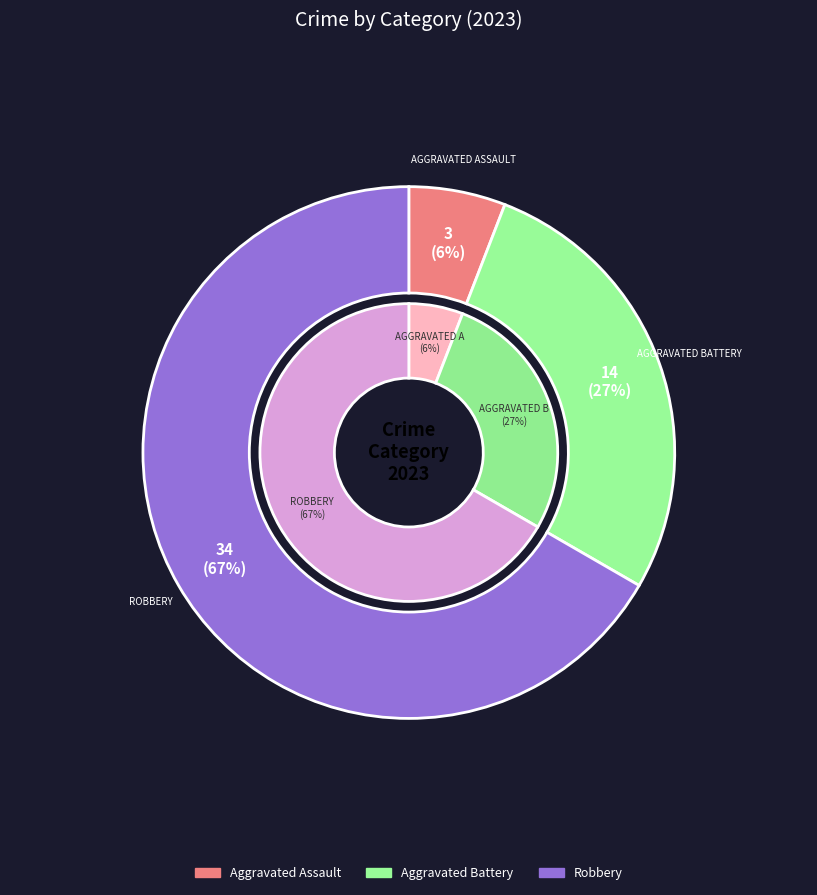

What is the total percentage of Aggravated Assault and Aggravated Battery?

33.3%